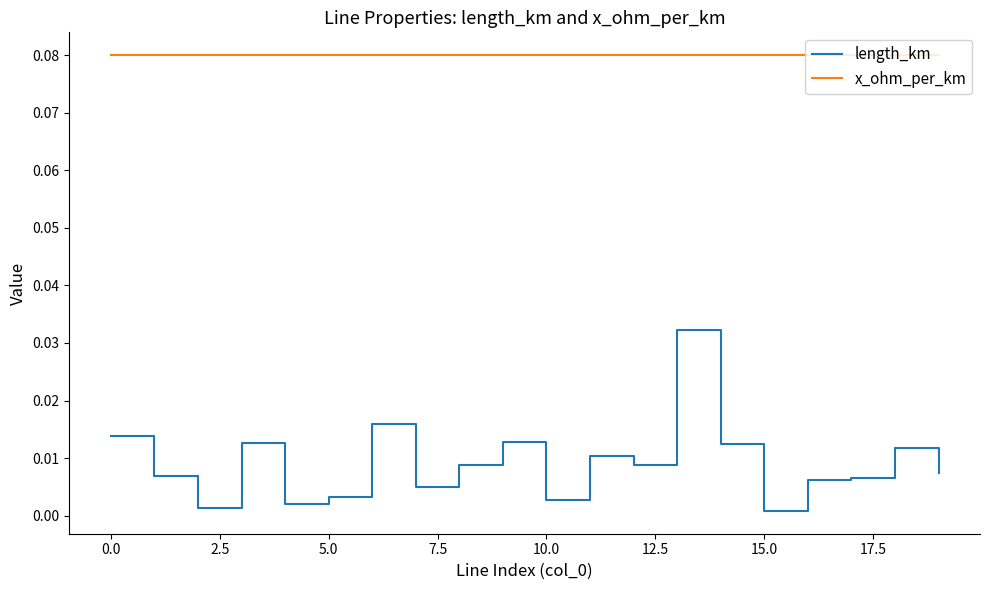

Rank the series by their maximum value, from highest to lowest.

x_ohm_per_km, length_km